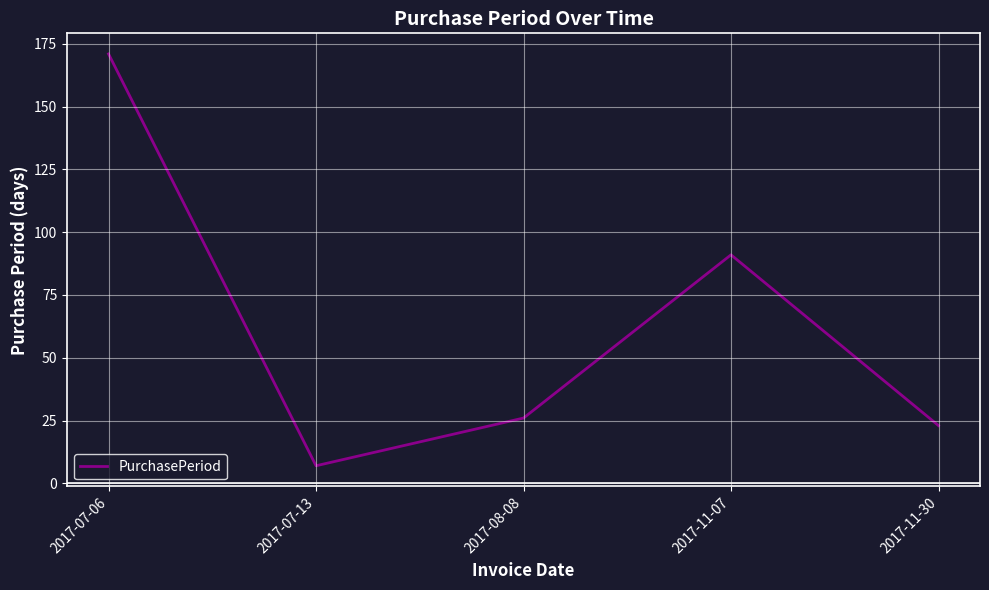

What is the greatest value displayed?

171